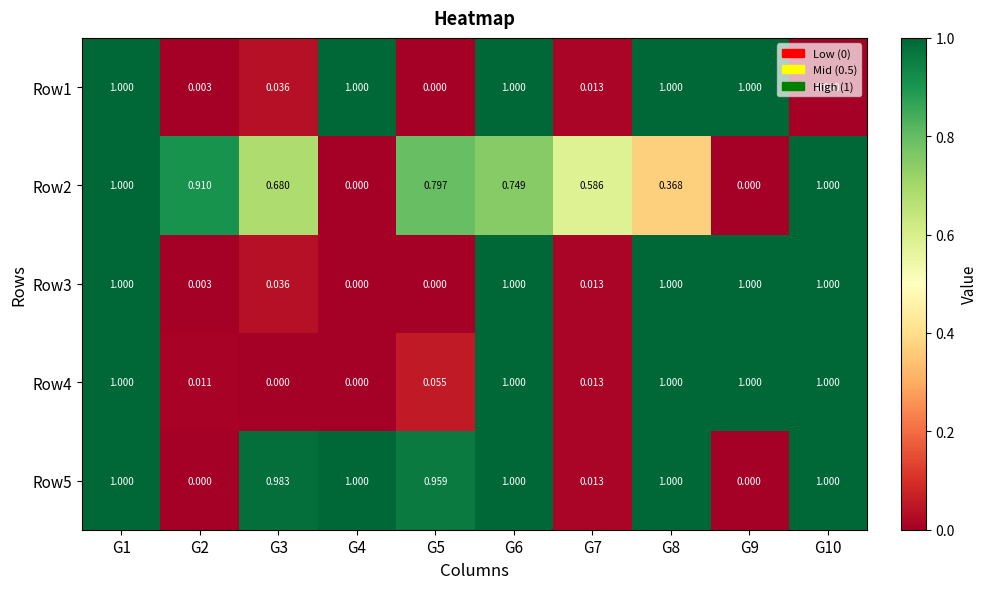

Is the value of Row2 at G7 greater than the value of Row3 at G9?

No